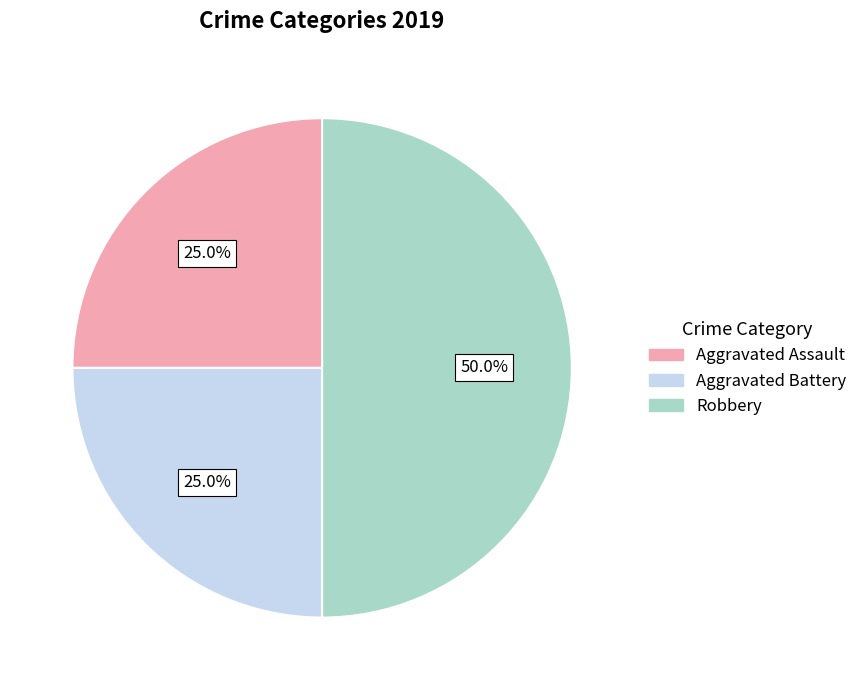

What percentage is the Aggravated Battery slice, to the nearest percent?

25%